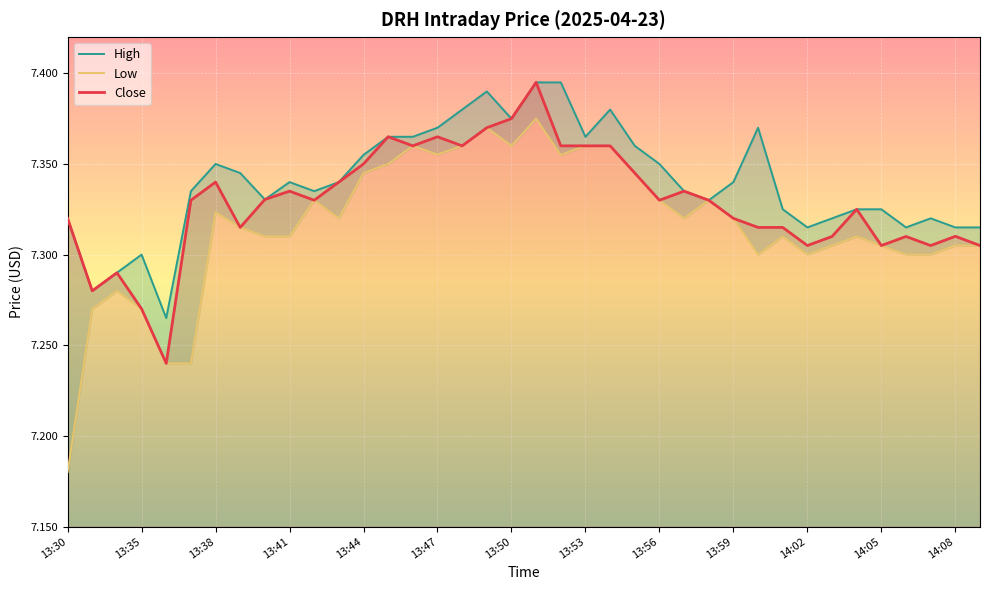

List the series in order of their peak value, lowest first.

Low, High, Close